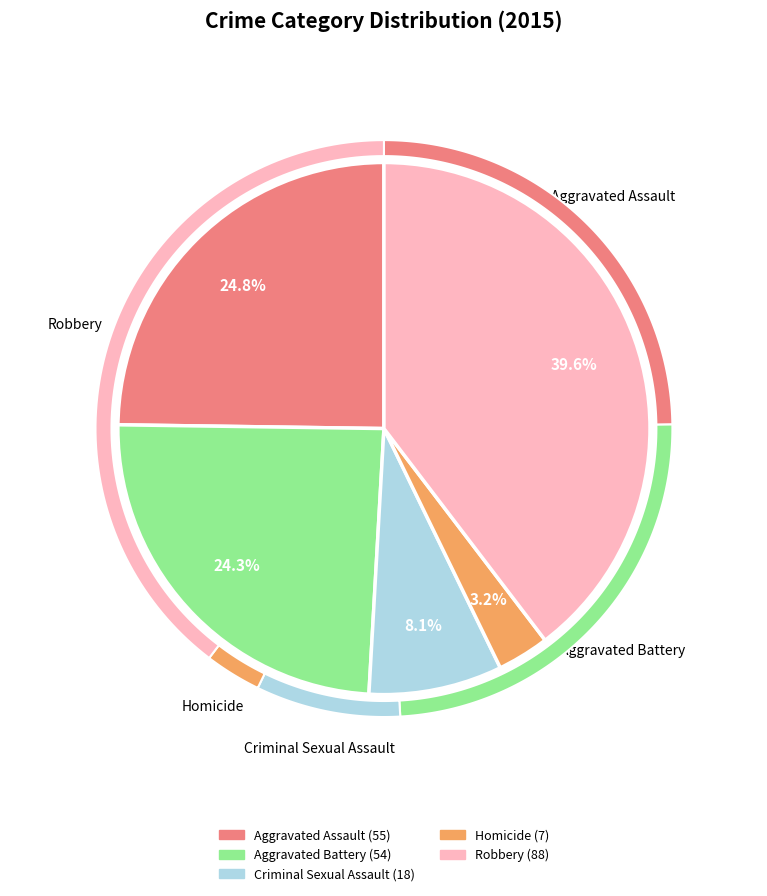

What percentage is the Robbery slice, to the nearest percent?

40%